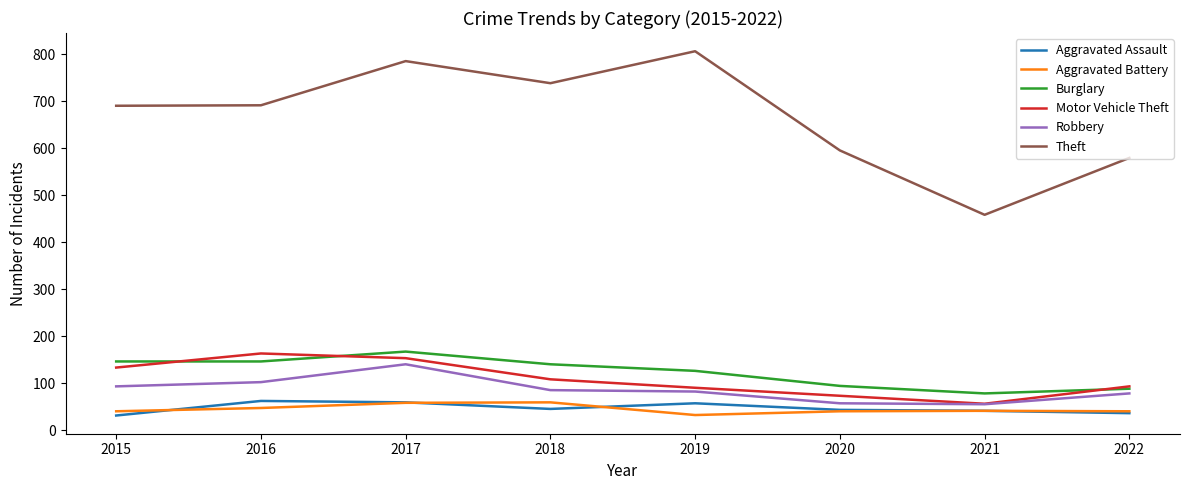

What is the minimum value shown in the chart?

31